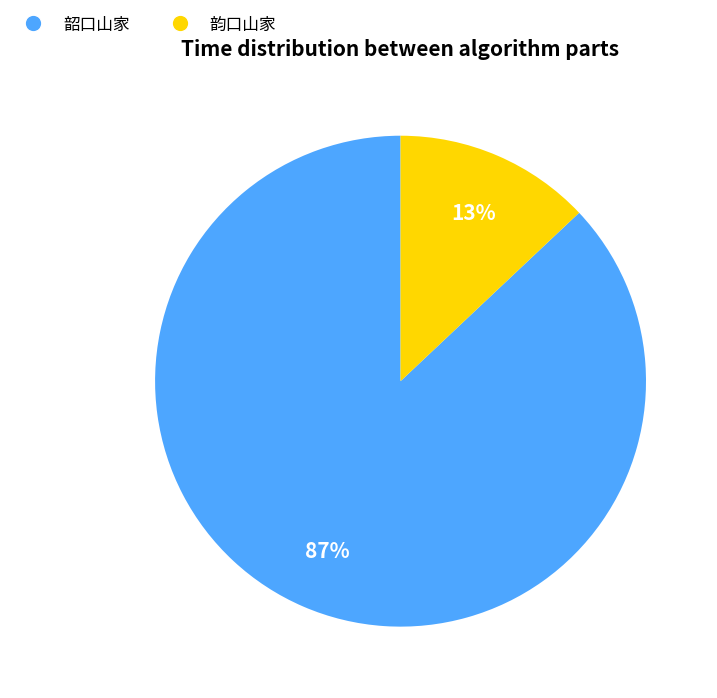

Which has a higher value, 韶口山家 or 韵口山家?

韶口山家